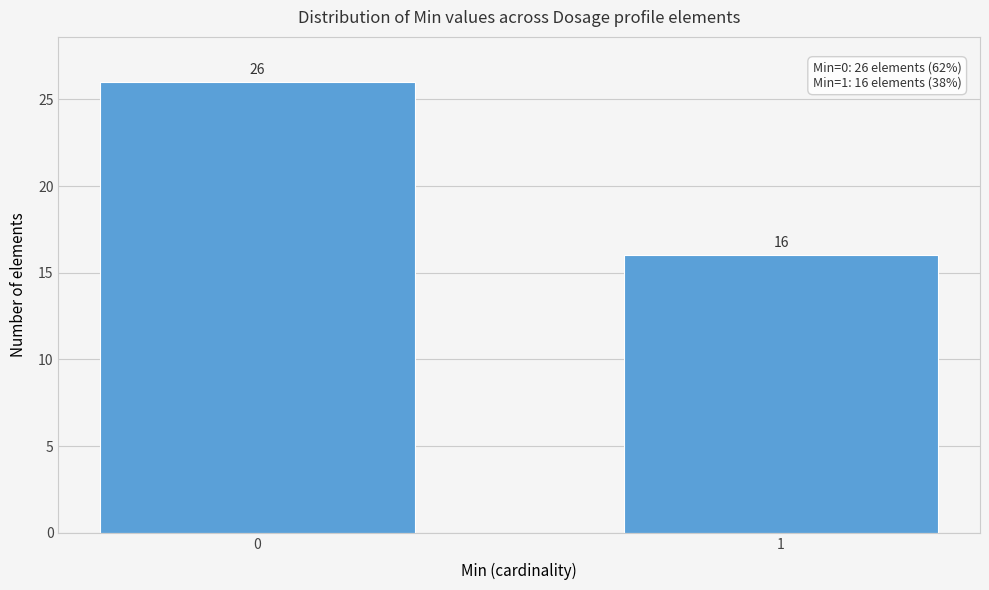

Reading left to right, extract all data points from this chart.

26	16